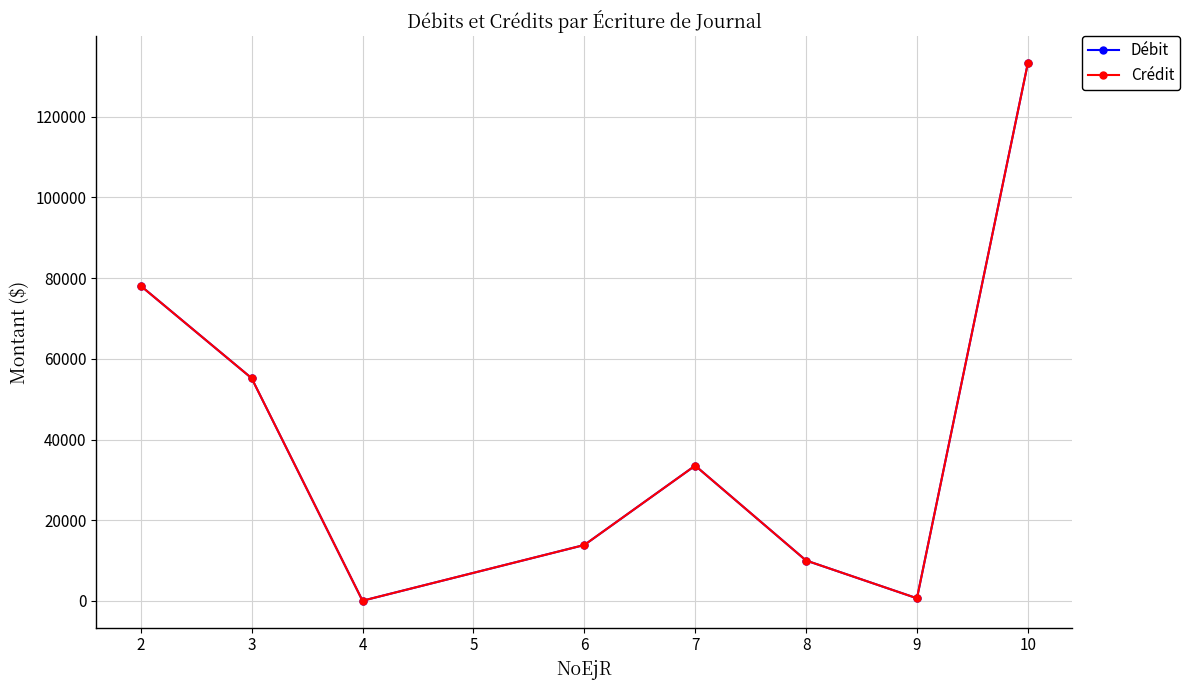

Does the chart have visible grid lines?

Yes